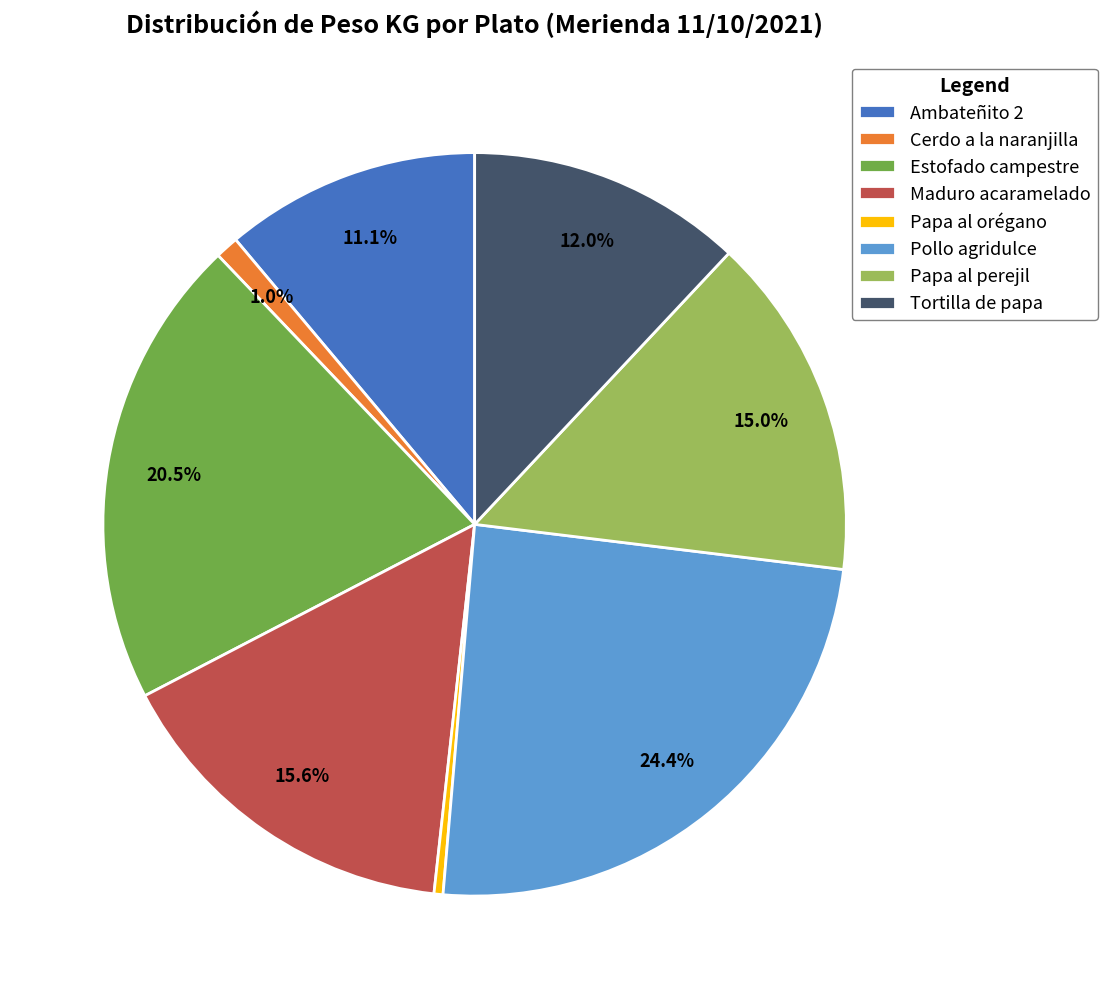

Combined, what portion of the pie is Ambateñito 2 and Maduro acaramelado?

26.7%